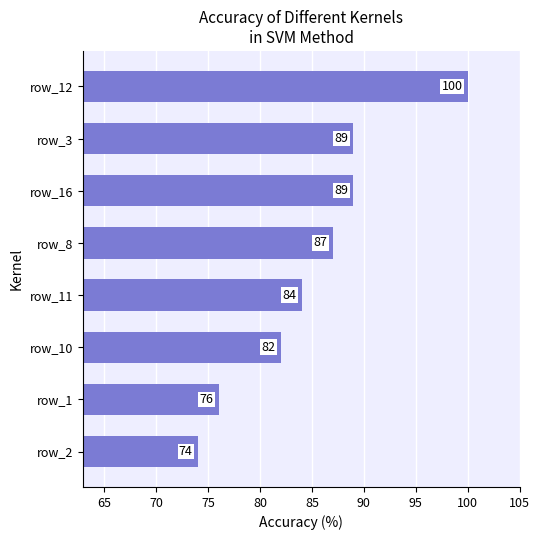

What is the sum of all values?

681